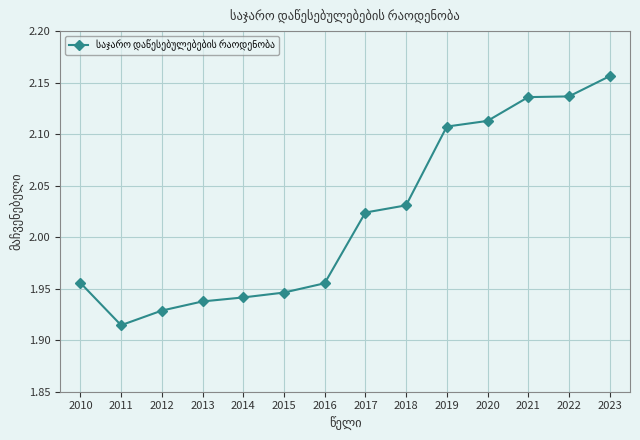

What is the difference between the maximum and minimum values?

0.2